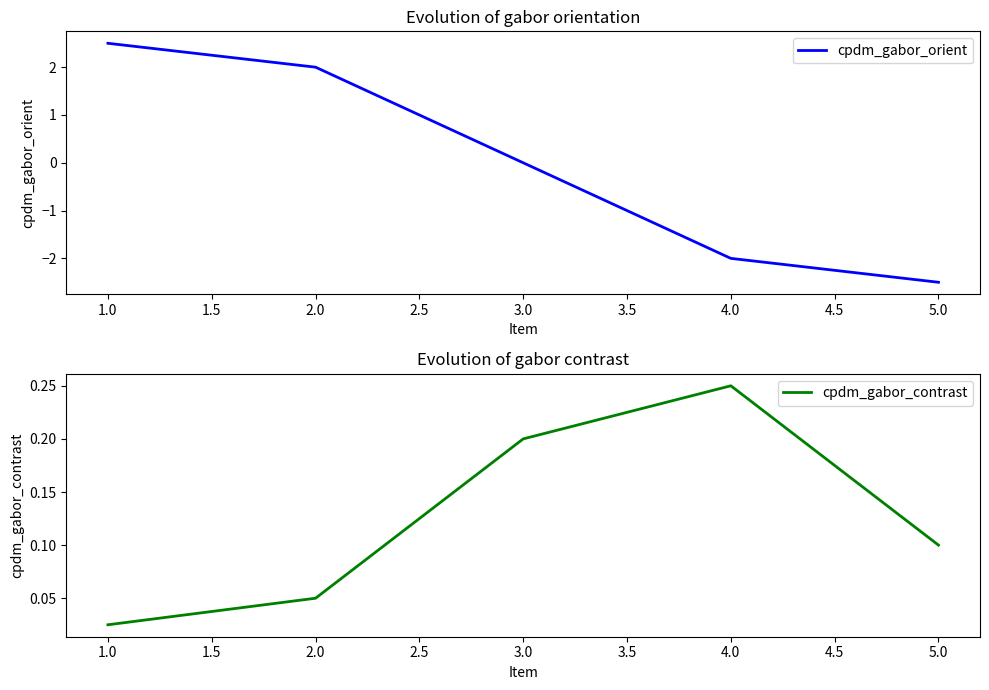

What is the highest value of the cpdm_gabor_orient series?

2.5